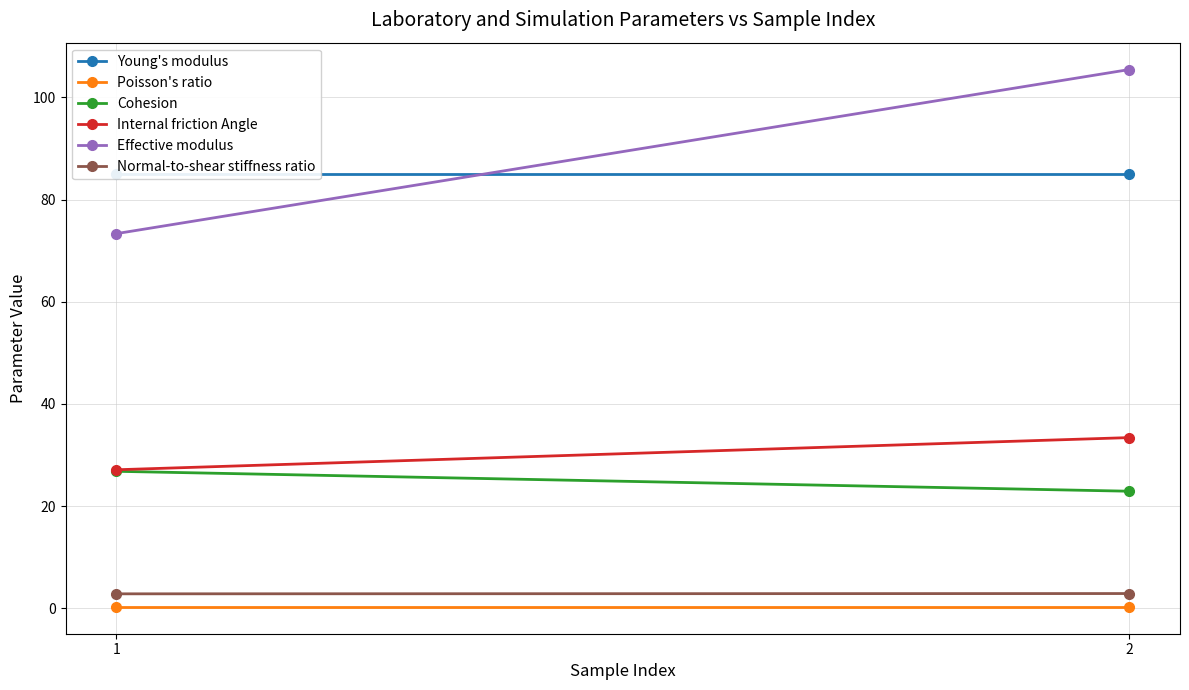

The Poisson's ratio series shows 0.4 at 1. True or false?

False